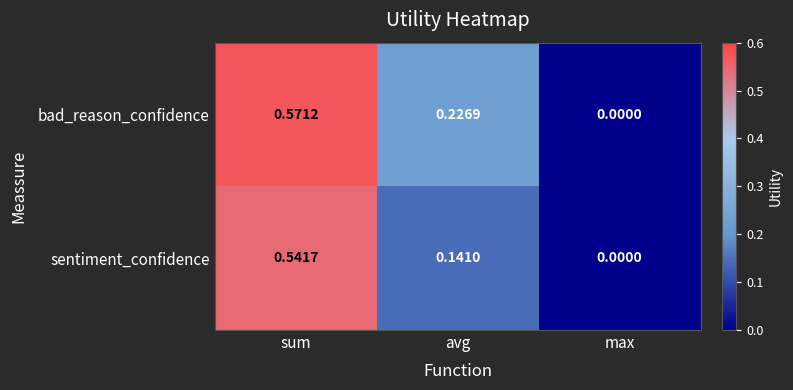

At which label does sentiment_confidence reach its peak?

sum